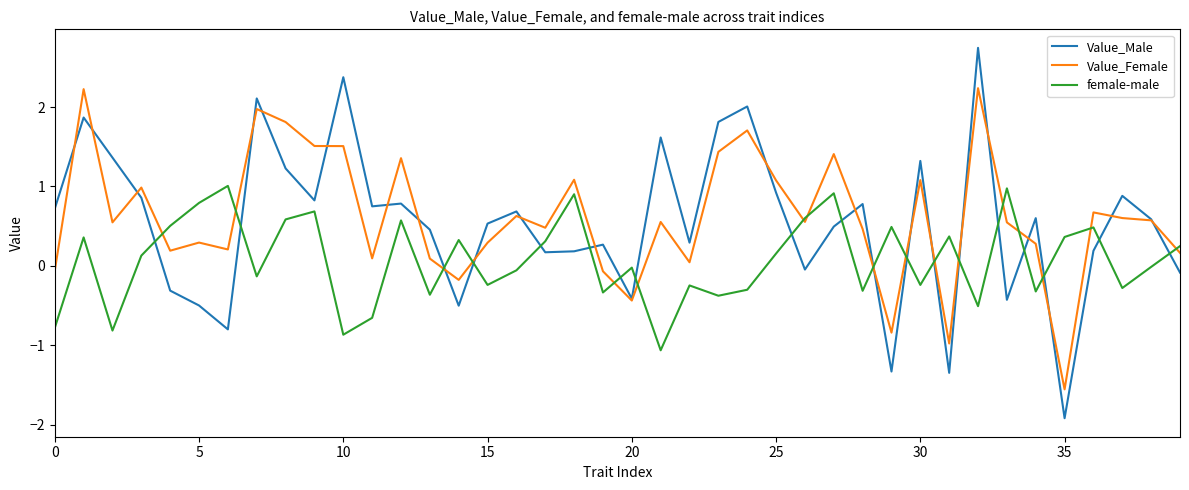

What is the smallest value displayed?

-1.9